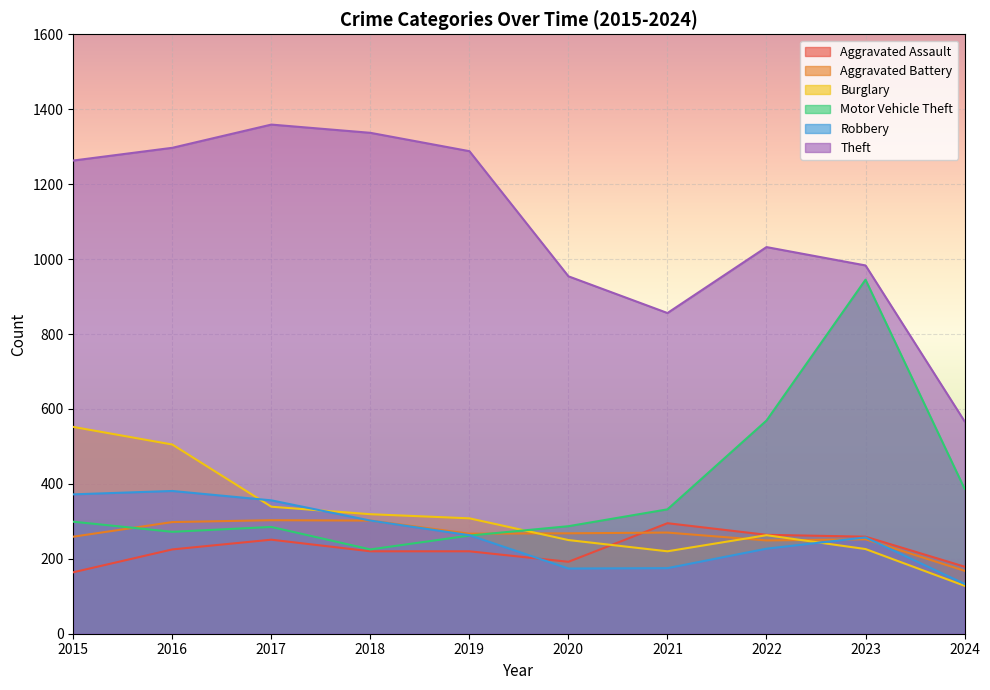

How many lines are shown in the chart?

6